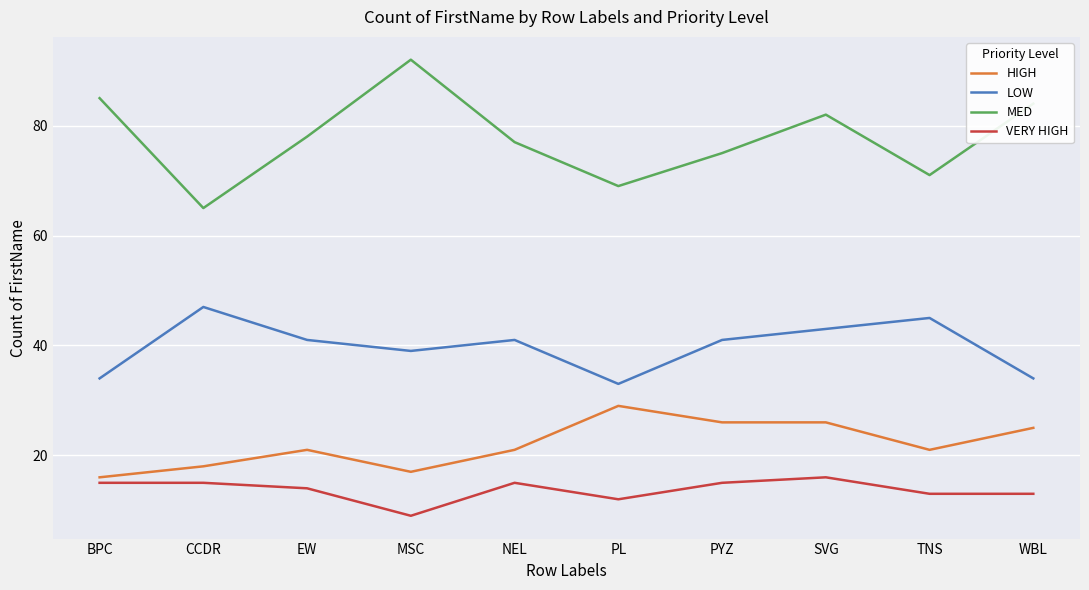

What position from the right is PL?

5